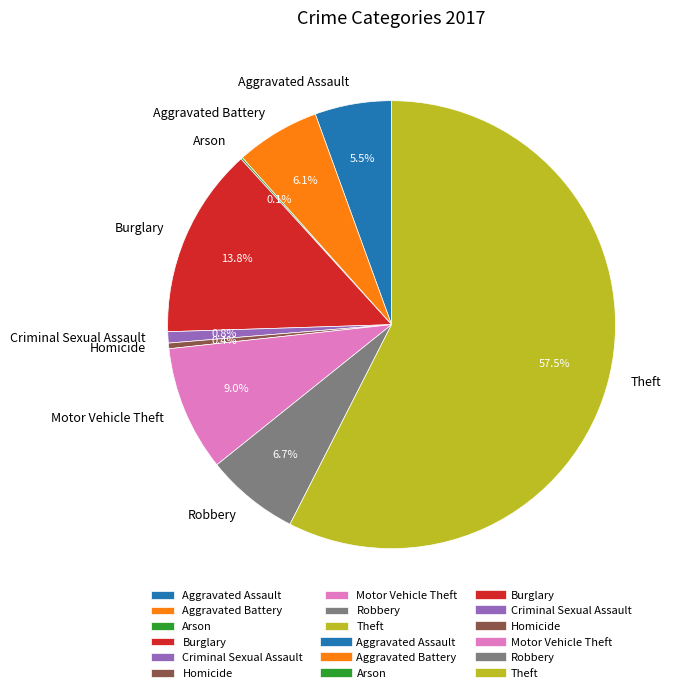

Is it true that Aggravated Assault is 19% of the pie?

False